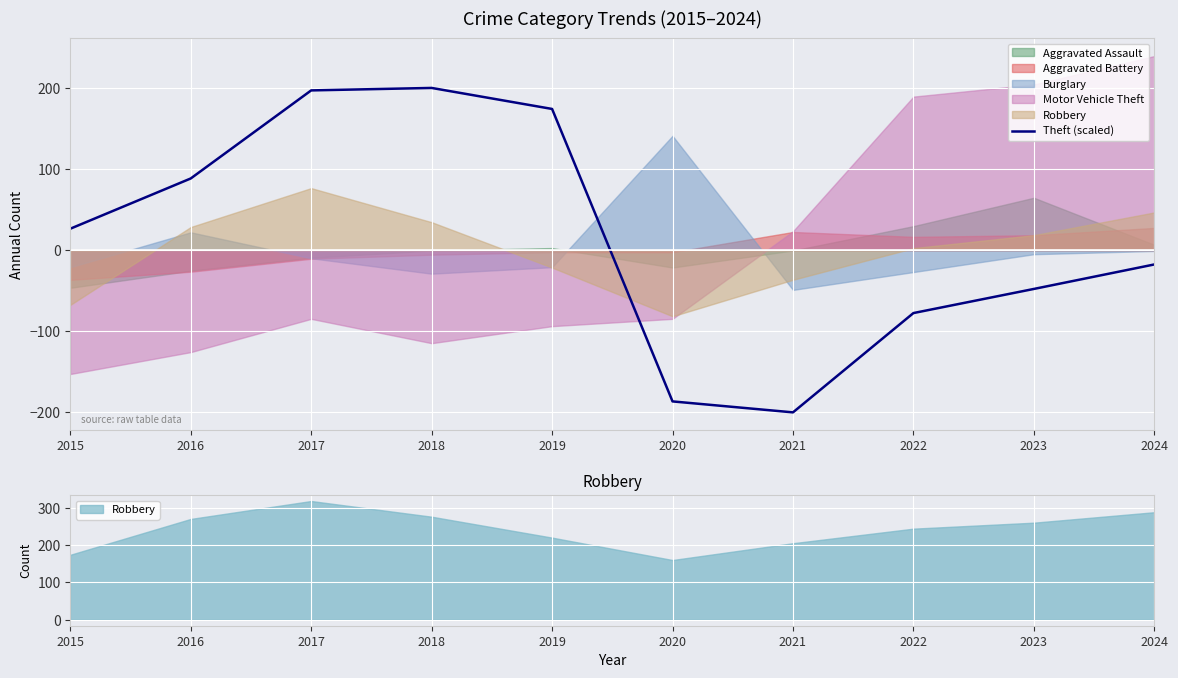

How many negative values are there?

5